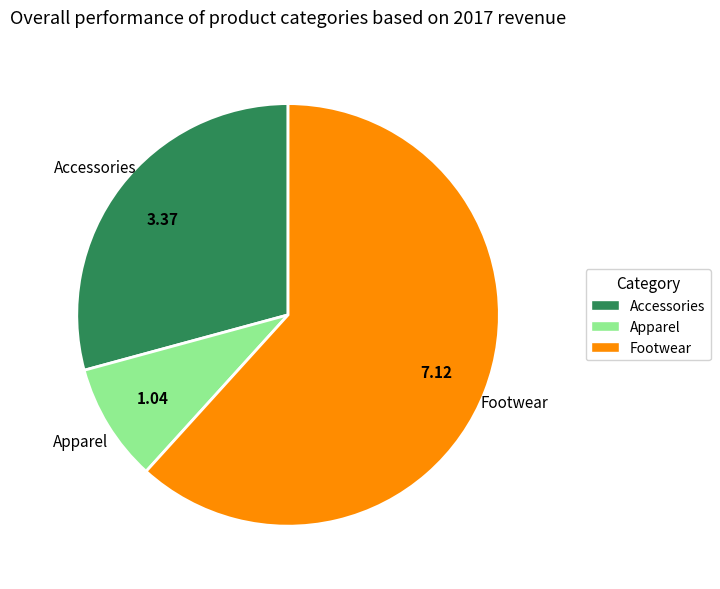

Which slice is the largest?

Footwear